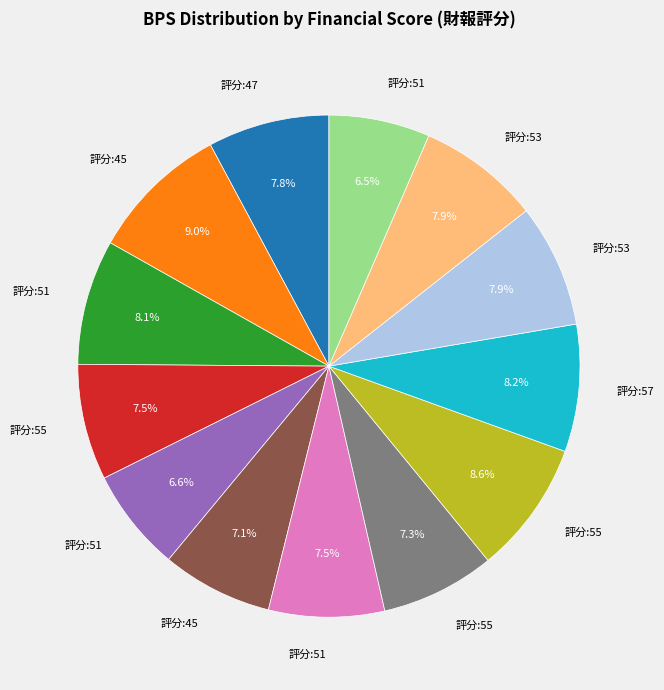

Is there any slice that represents more than half of the pie?

No